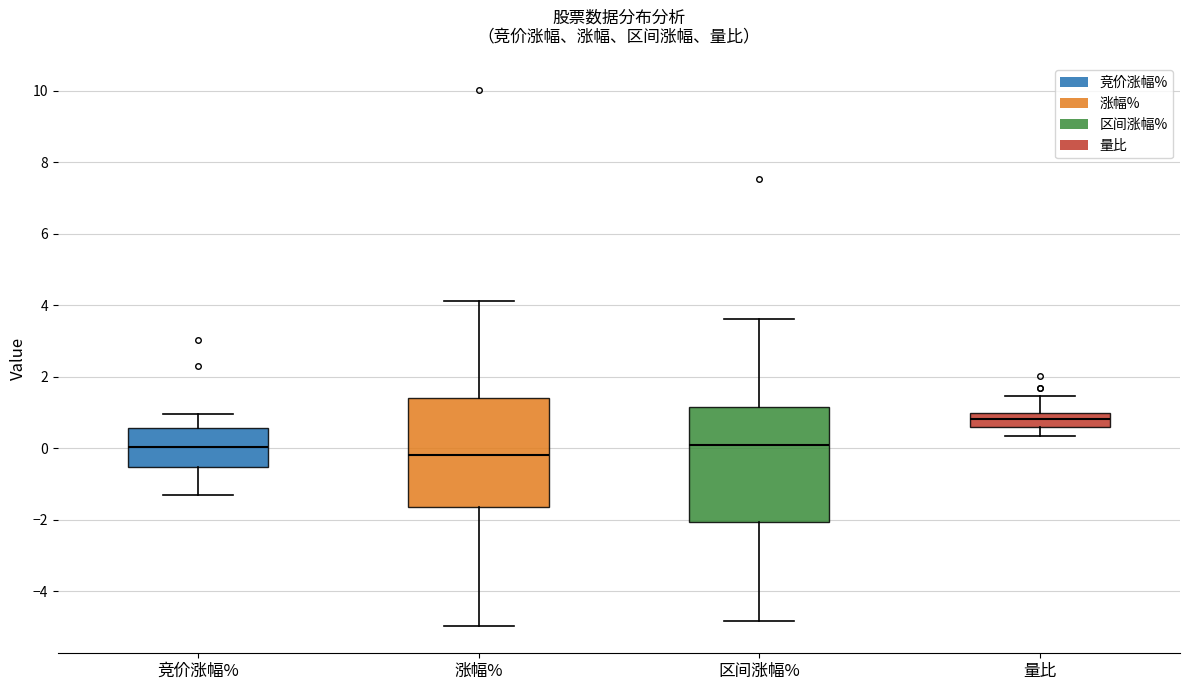

Reading left to right, read every box against the y-axis: the position of its median line, the range the box covers, and the ends of its whiskers. The values are not printed on the chart, so give them approximately, as read against the axis.

竞价涨幅%: median 0.0, box -0.6 to 0.6, whiskers -1.2 to 1.0
涨幅%: median -0.2, box -1.6 to 1.4, whiskers -5.0 to 4.2
区间涨幅%: median 0.0, box -2.0 to 1.2, whiskers -4.8 to 3.6
量比: median 0.8, box 0.6 to 1.0, whiskers 0.4 to 1.4